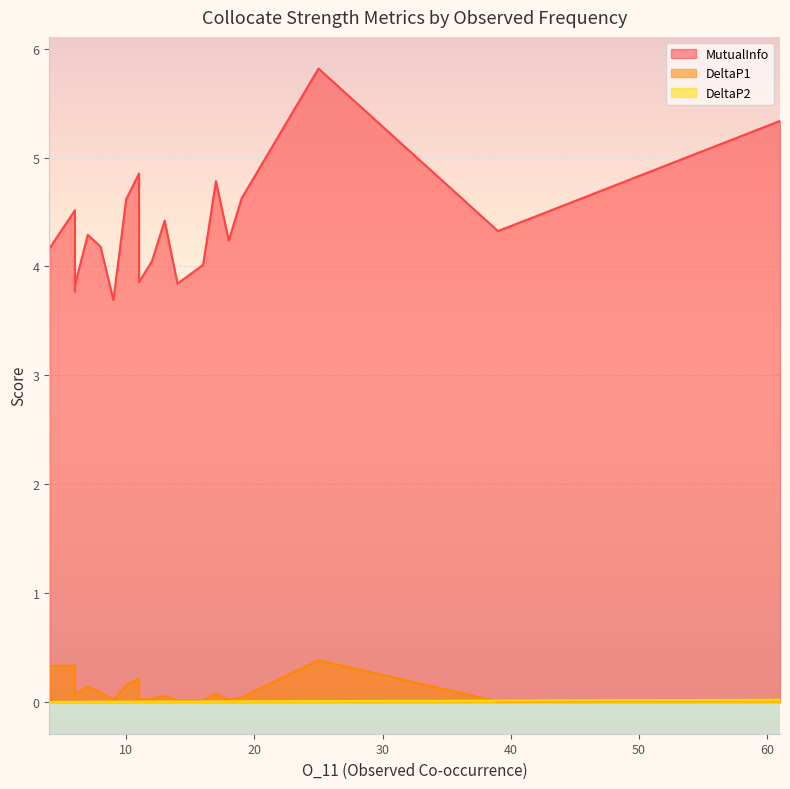

Does the chart display data point markers on the line(s)?

No